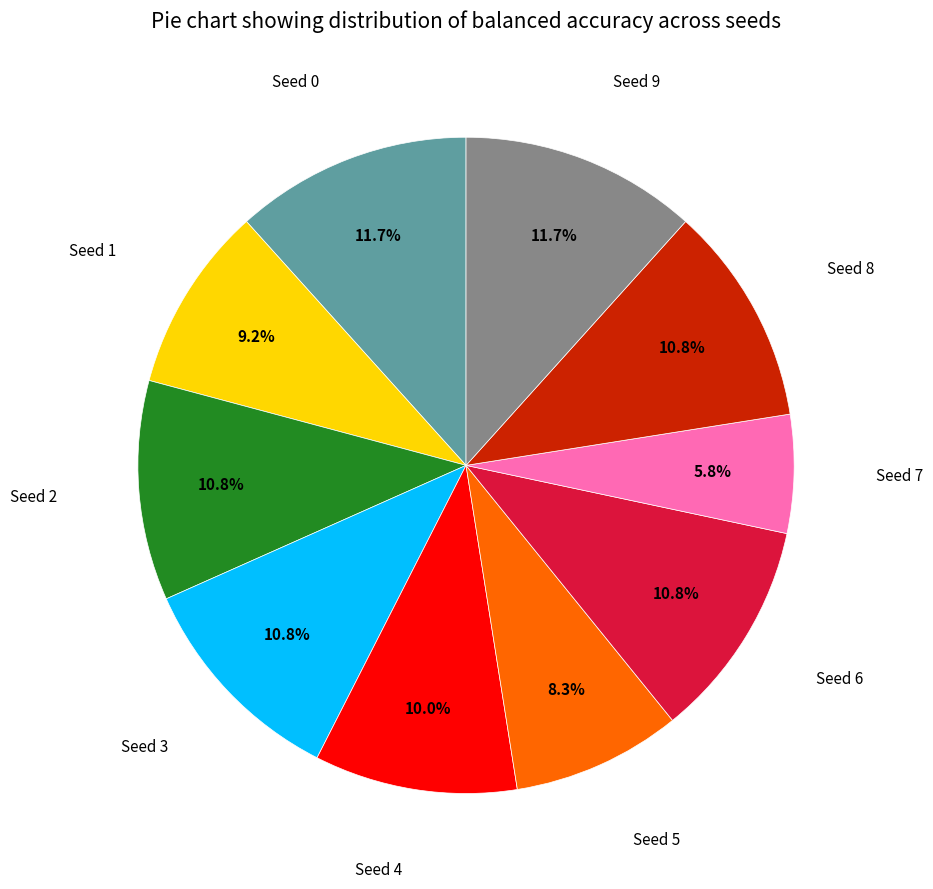

Is there any slice that represents more than half of the pie?

No